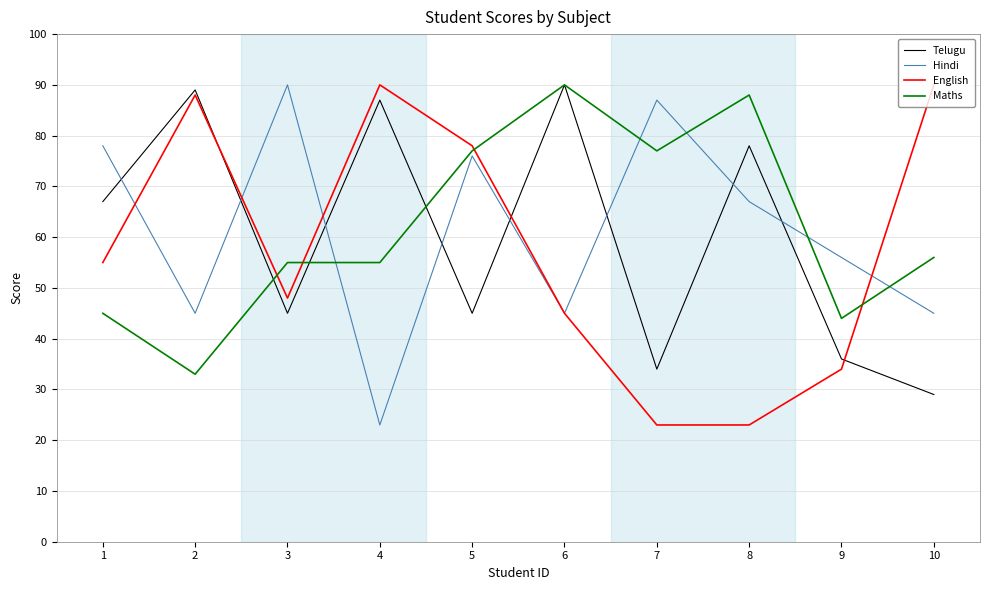

List the series in order of their overall mean, highest first.

Maths, Hindi, Telugu, English